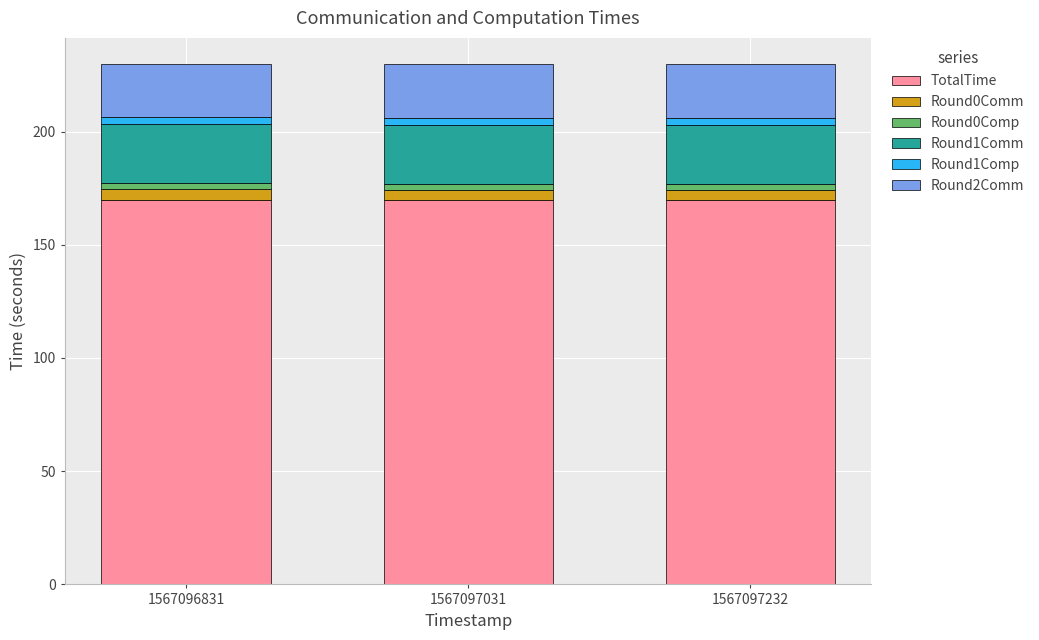

What is the highest value of the TotalTime series?

169.7